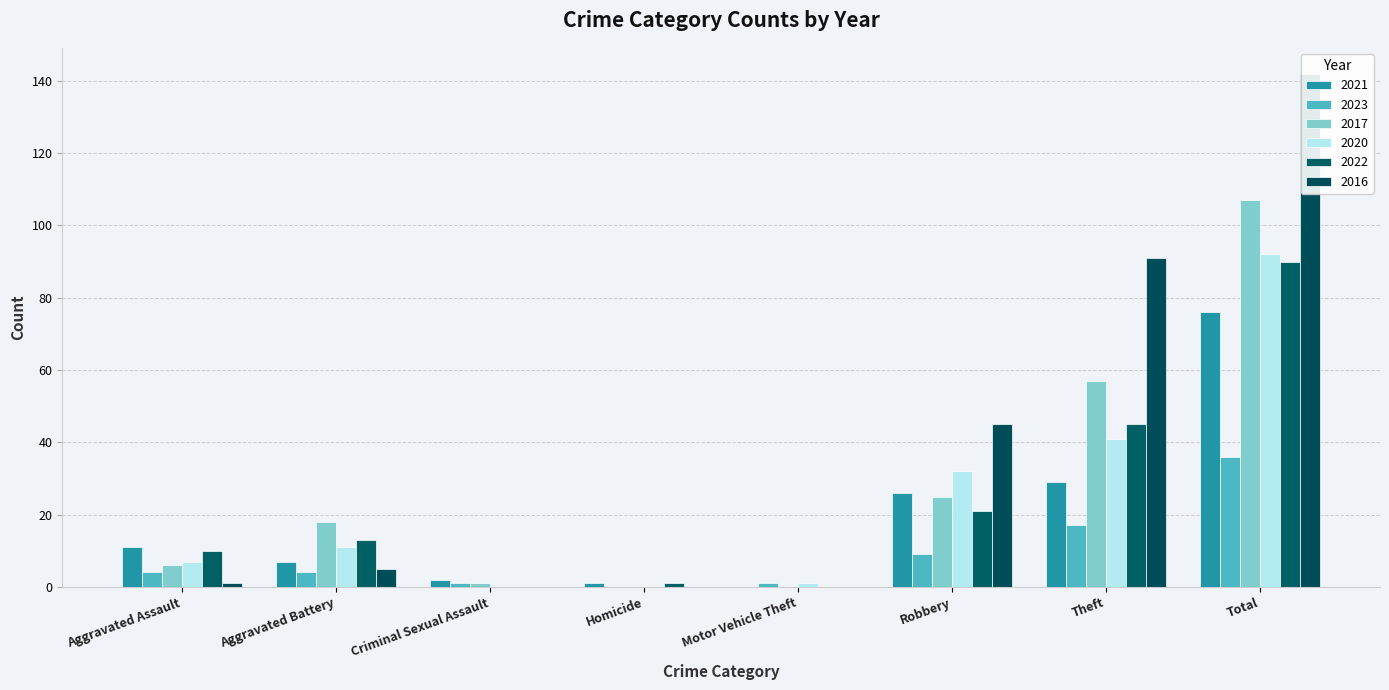

What are all the series names shown in the legend?

2021, 2023, 2017, 2020, 2022, 2016